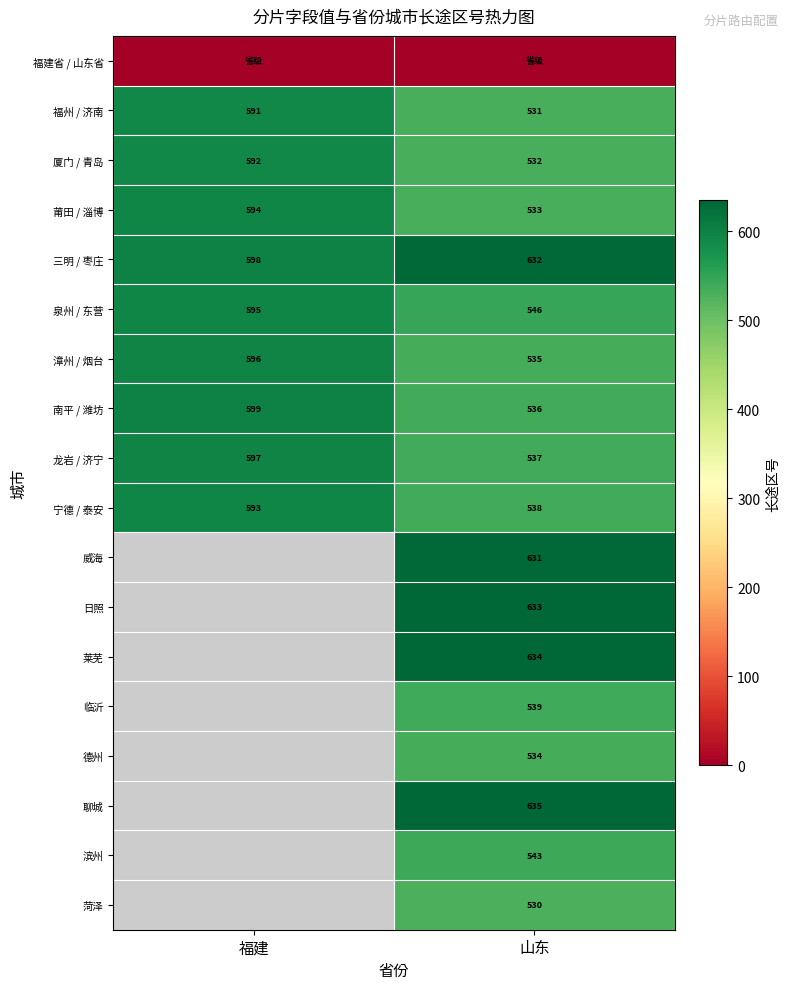

What is the total value across all series at 山东?

9599.0